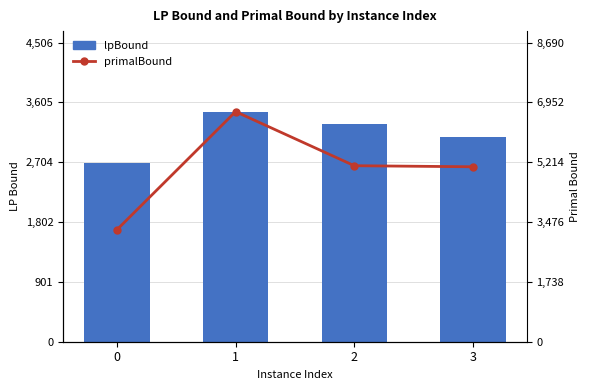

What is the difference between the second highest and minimum values in the primalBound series?

1862.0